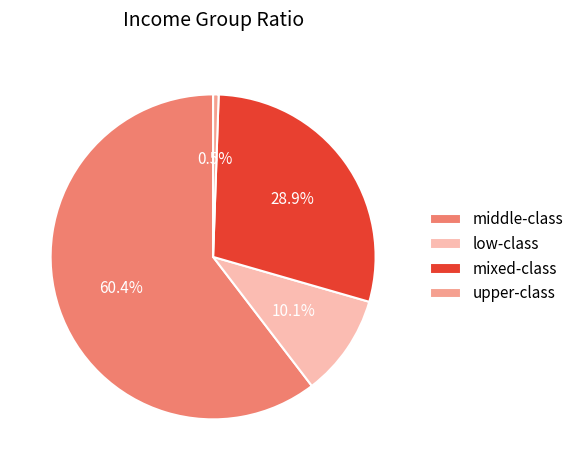

Is there any slice that represents more than half of the pie?

Yes